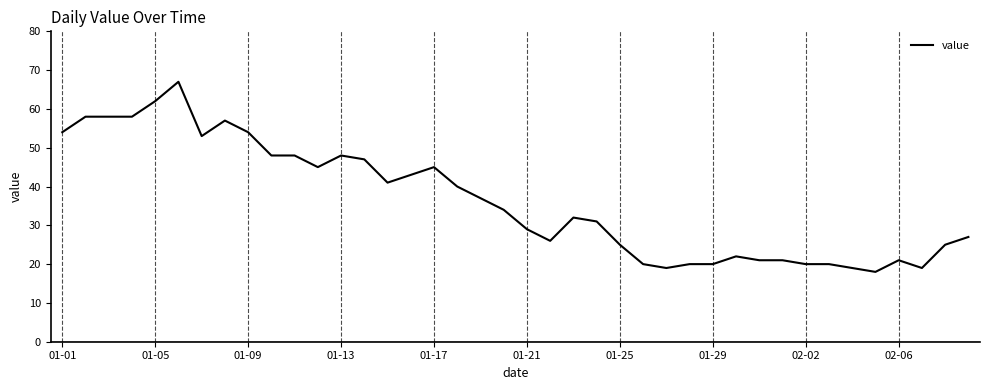

What is the difference between the maximum and minimum values?

49